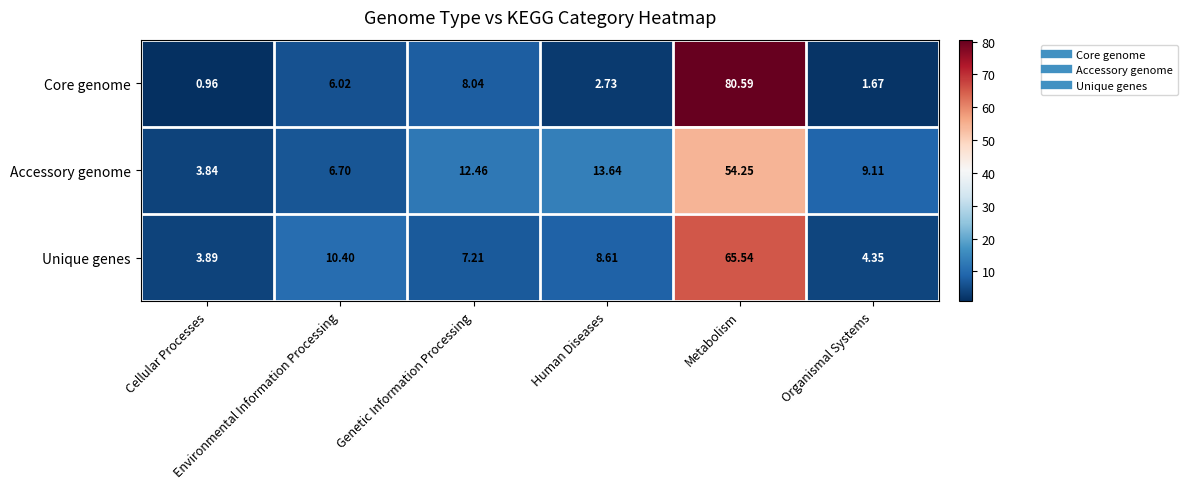

What is the total value across all series at Metabolism?

200.4